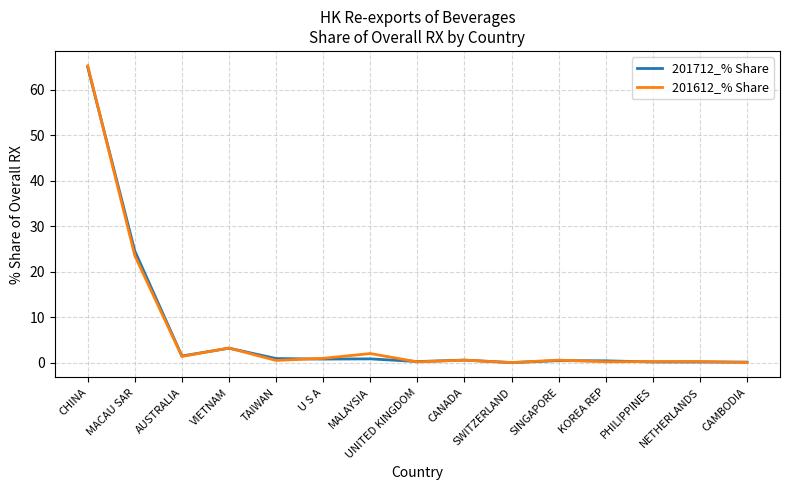

The 201712_% Share series shows 65.0 at CHINA. True or false?

True